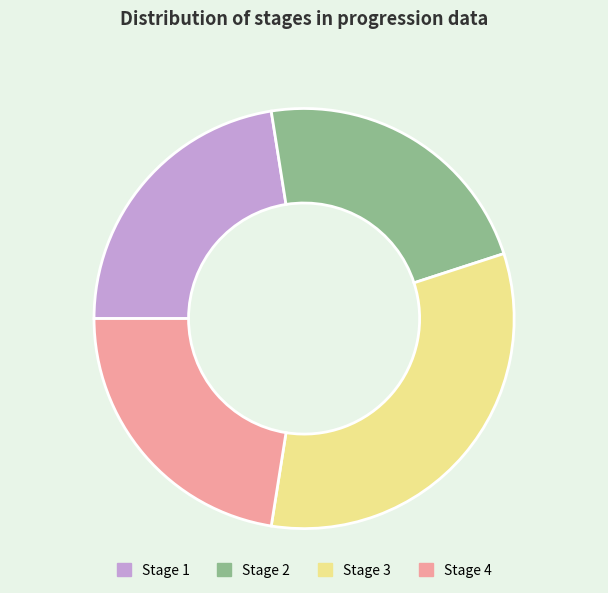

Which category has the biggest portion of the pie?

Stage 3